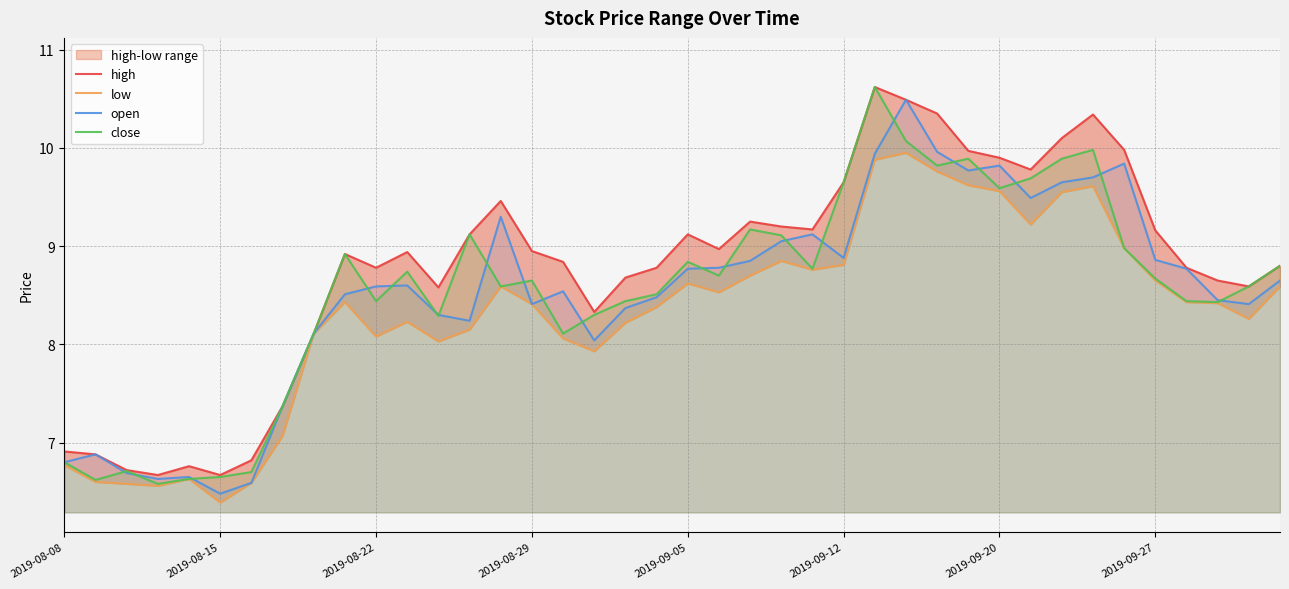

True or false: high and open intersect in this chart.

False